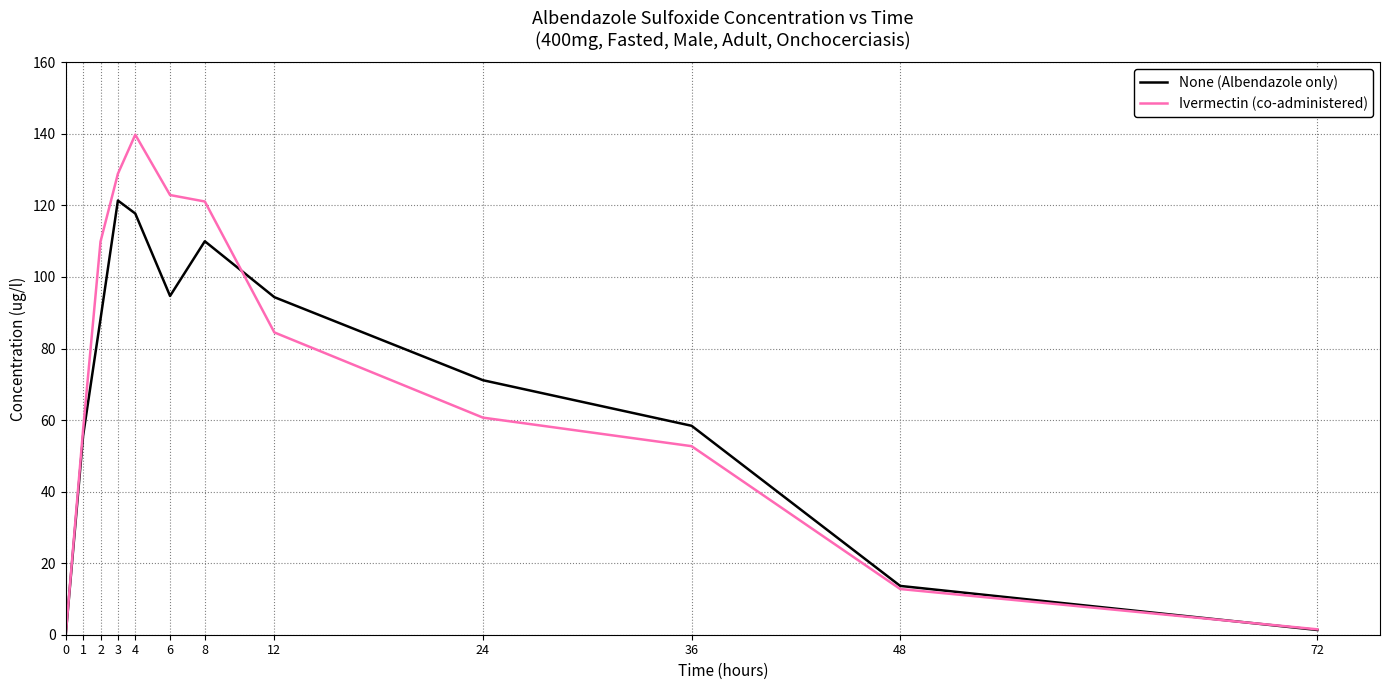

Rank the series at 12 from highest to lowest value.

None (Albendazole only), Ivermectin (co-administered)